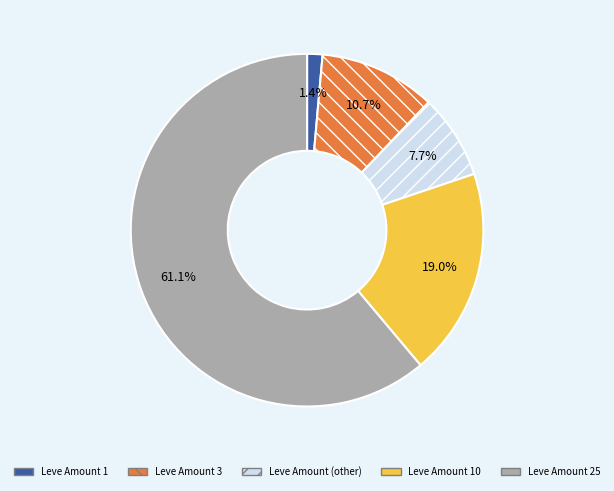

How many slices are in this pie chart?

5